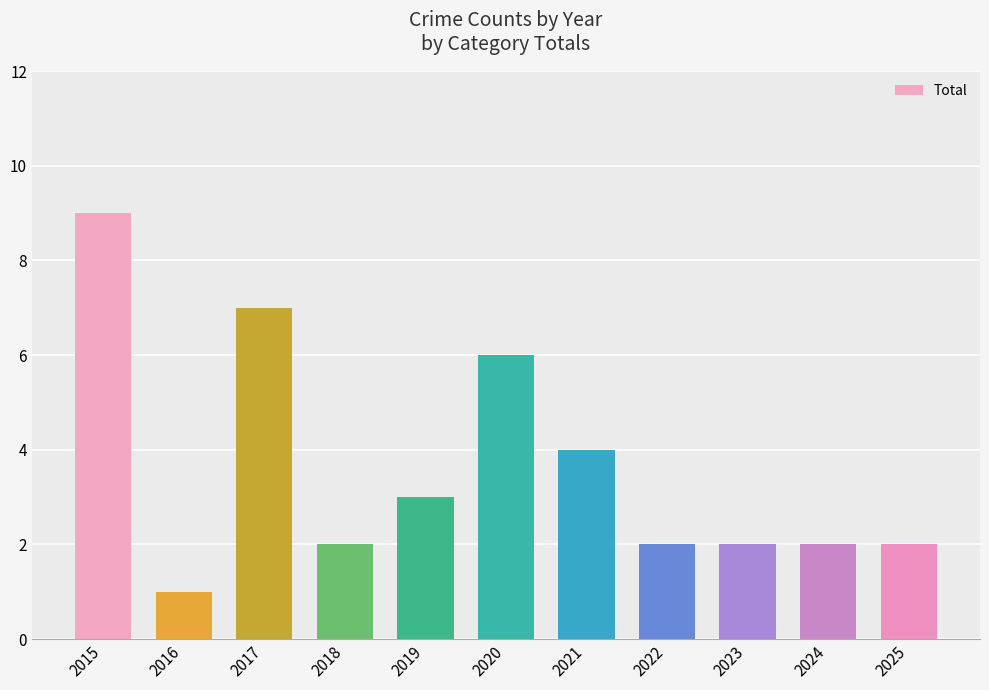

At which category does the chart reach its peak across all series?

2015